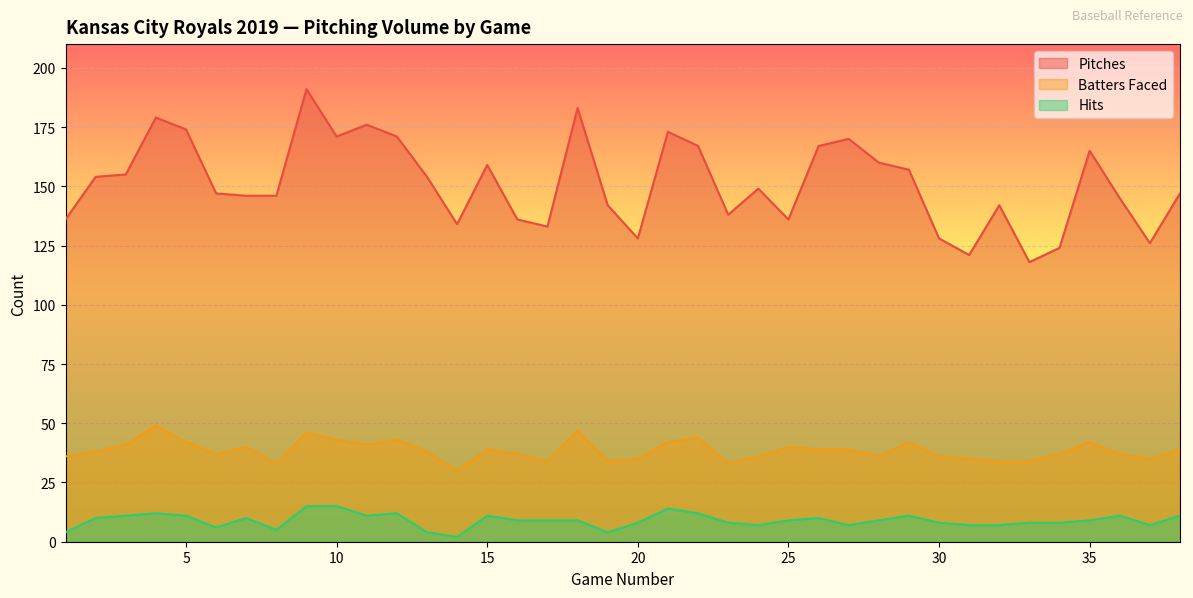

Which label corresponds to the smallest value in the chart?

14